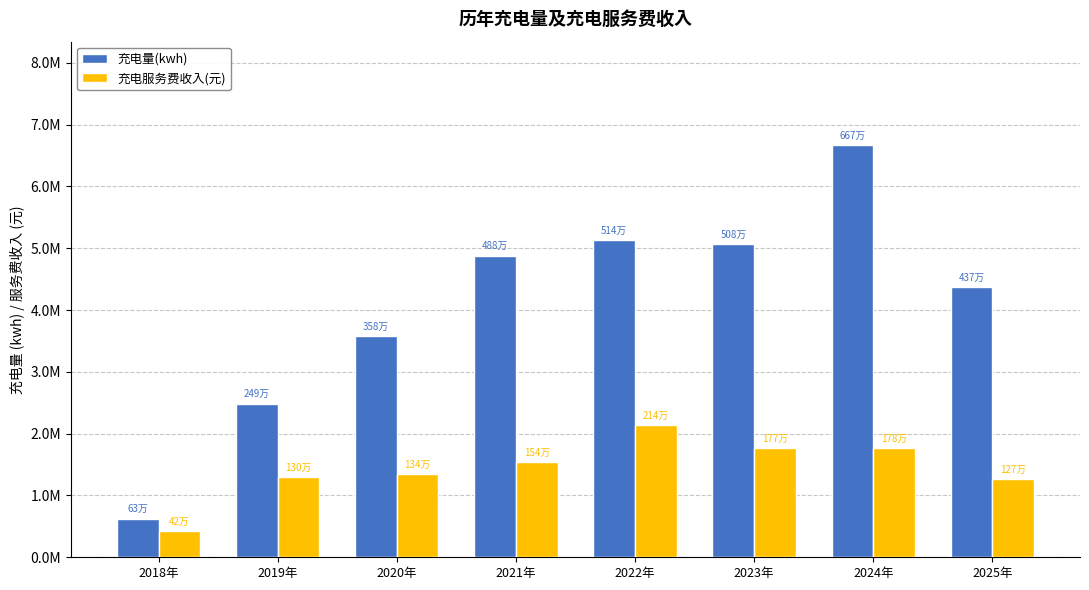

What is the label of the 3rd bar from the left?

2020年